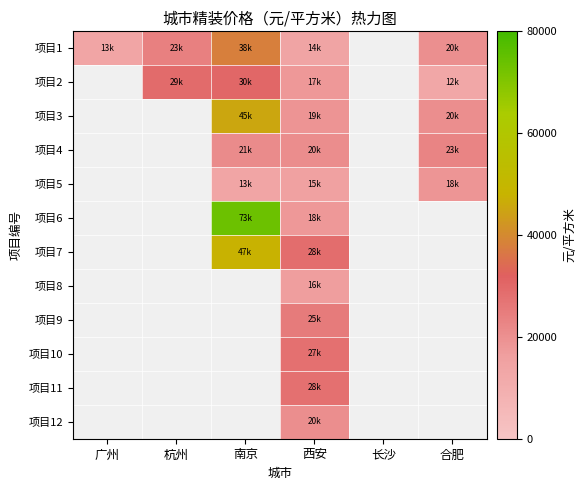

Which label corresponds to the smallest value in the chart?

合肥